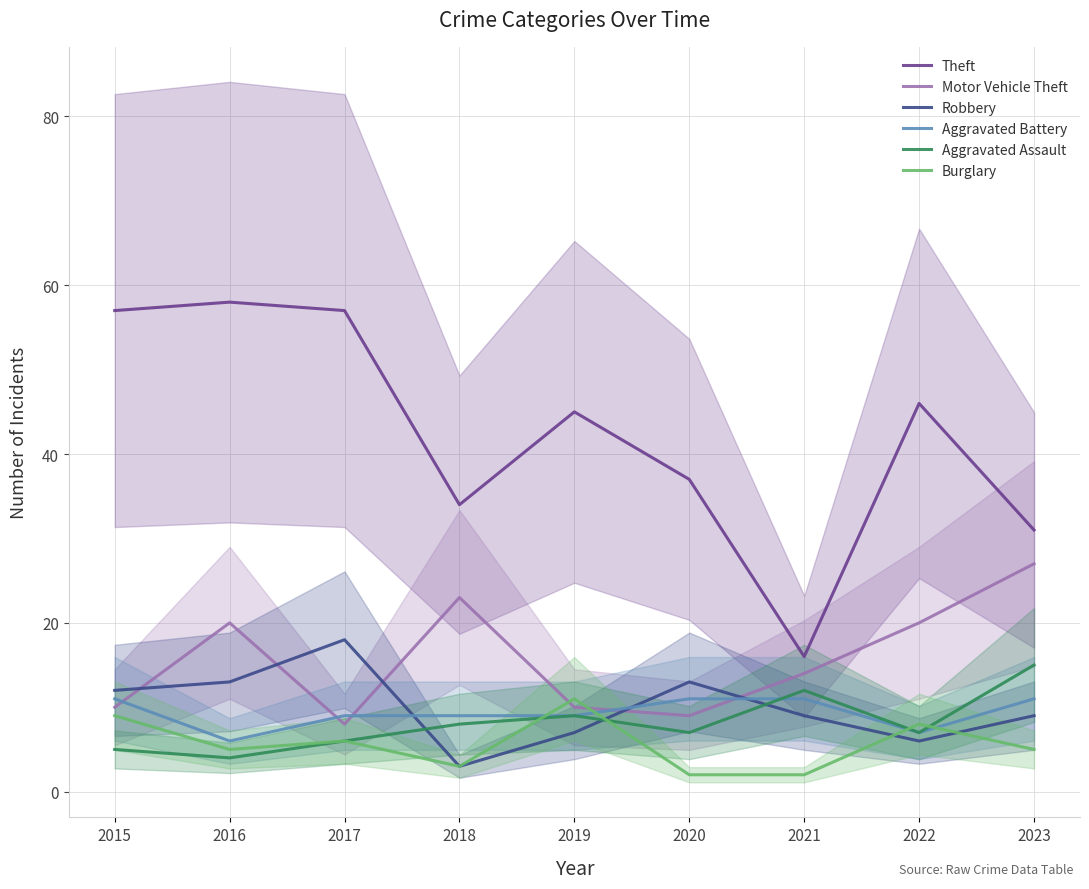

At which category does Aggravated Assault reach its first local peak?

2019